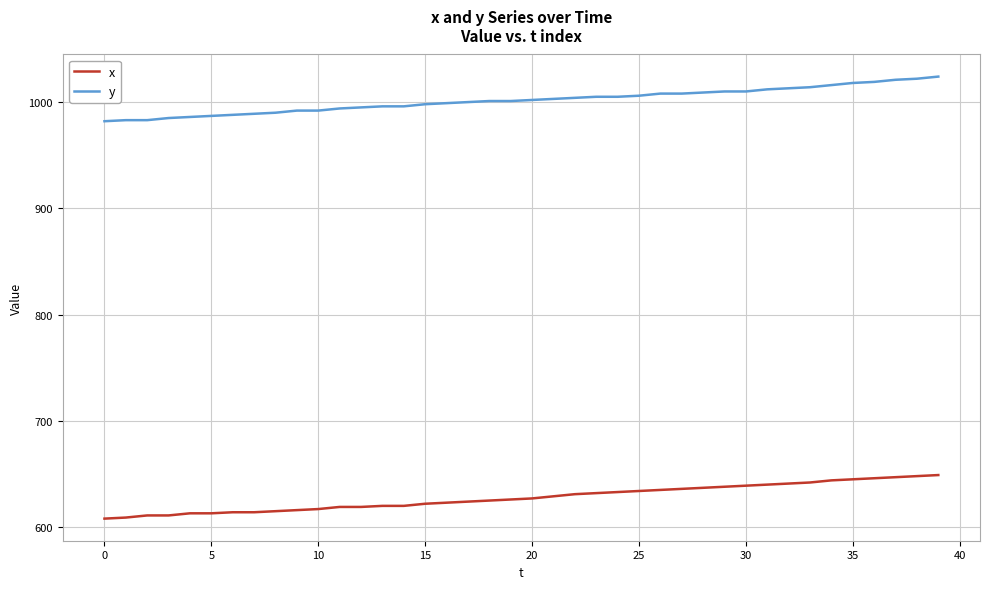

Rank the series by their average value, from highest to lowest.

y, x